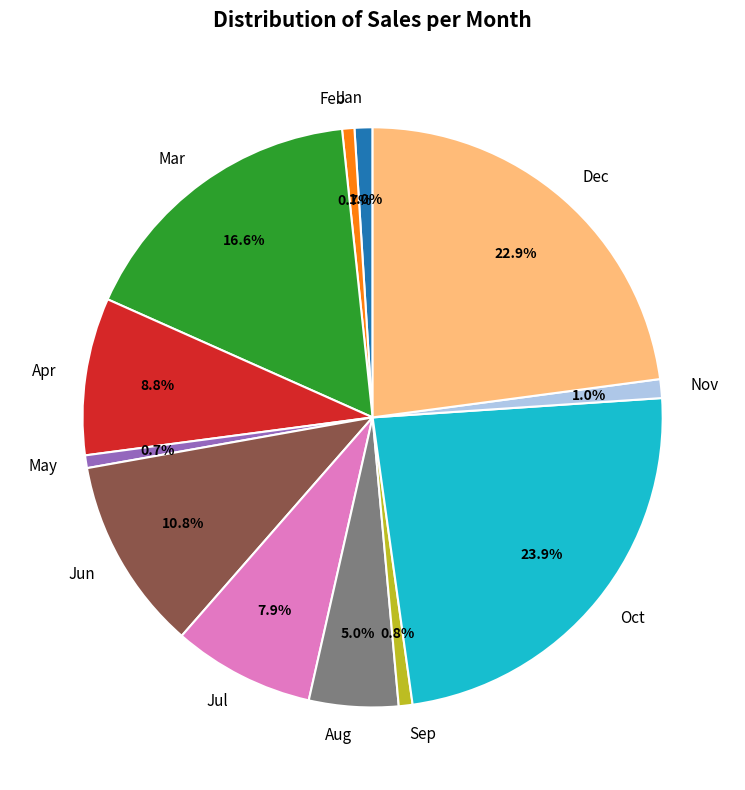

Which category has the biggest portion of the pie?

Oct